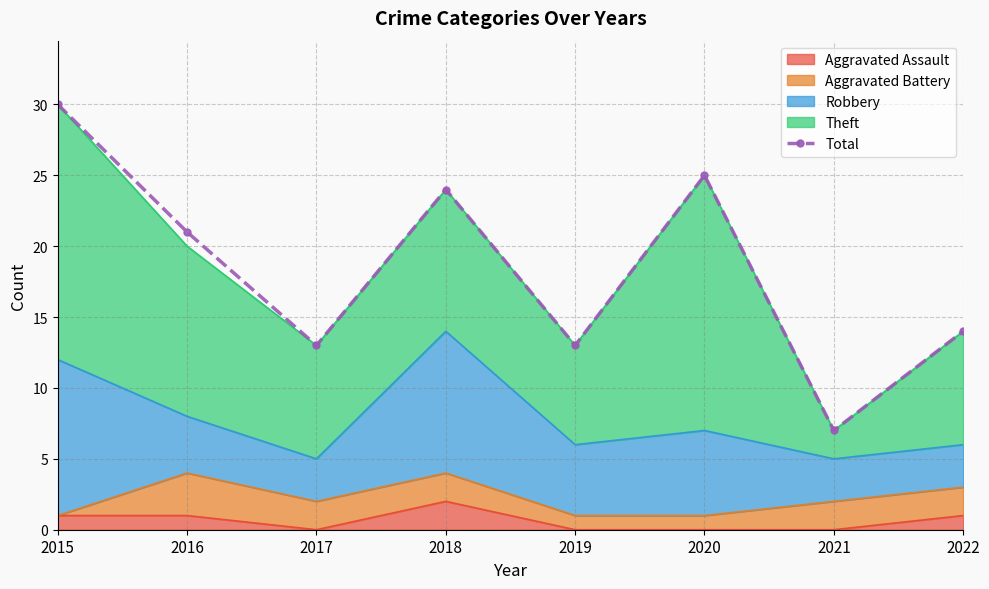

Which label corresponds to the smallest value in the chart?

2021